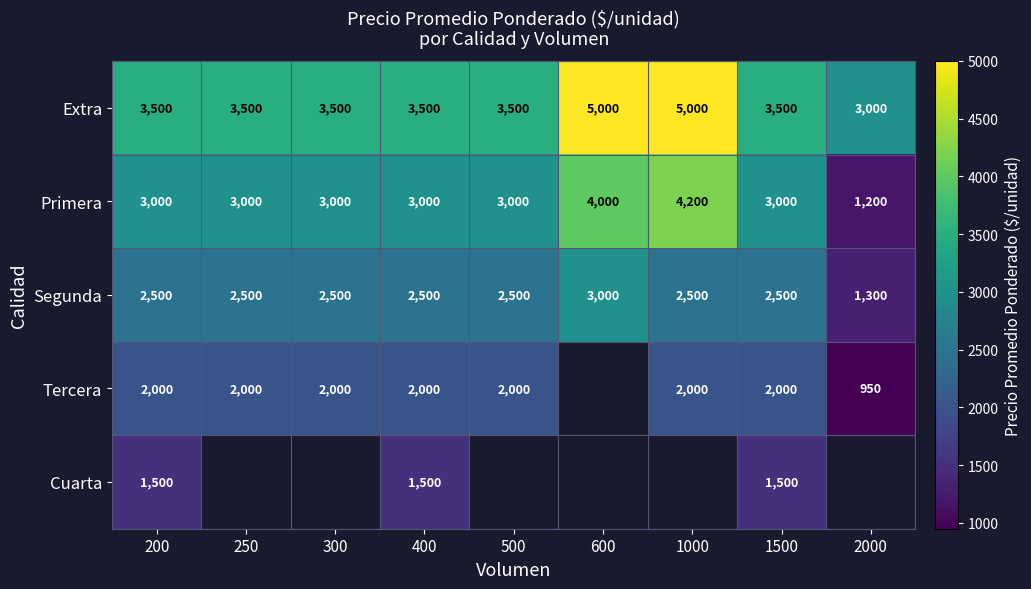

Is it true that Tercera equals 2820 at 300?

False